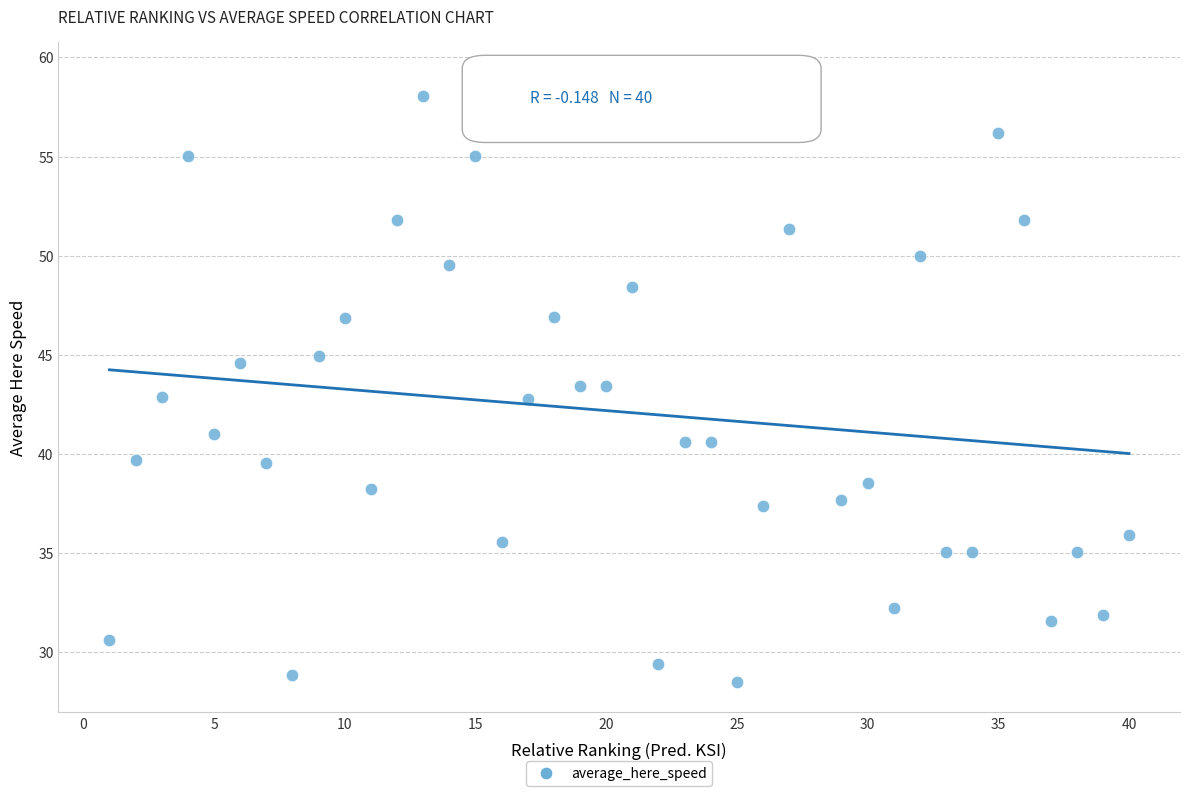

What is the range of Y values (max minus min)?

30.8